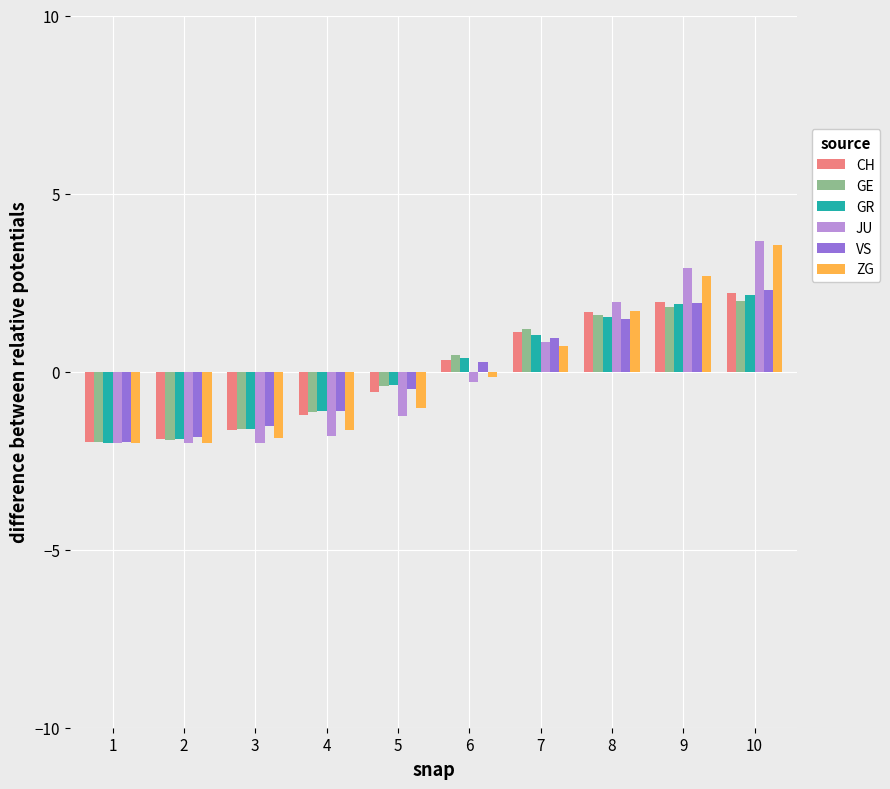

The value of GR at 3 is -1.6. True or false?

True